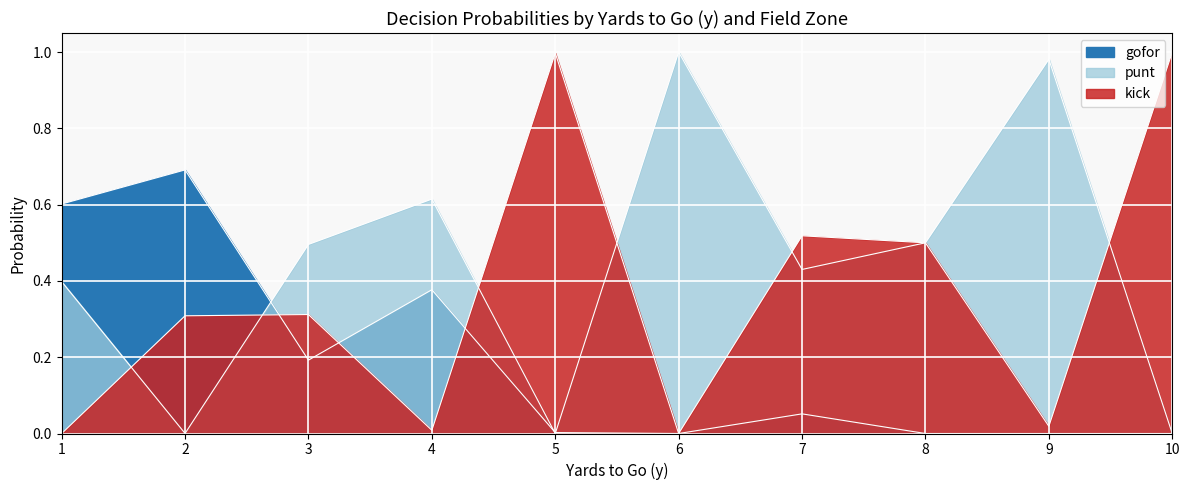

How many times do punt and kick cross each other?

7